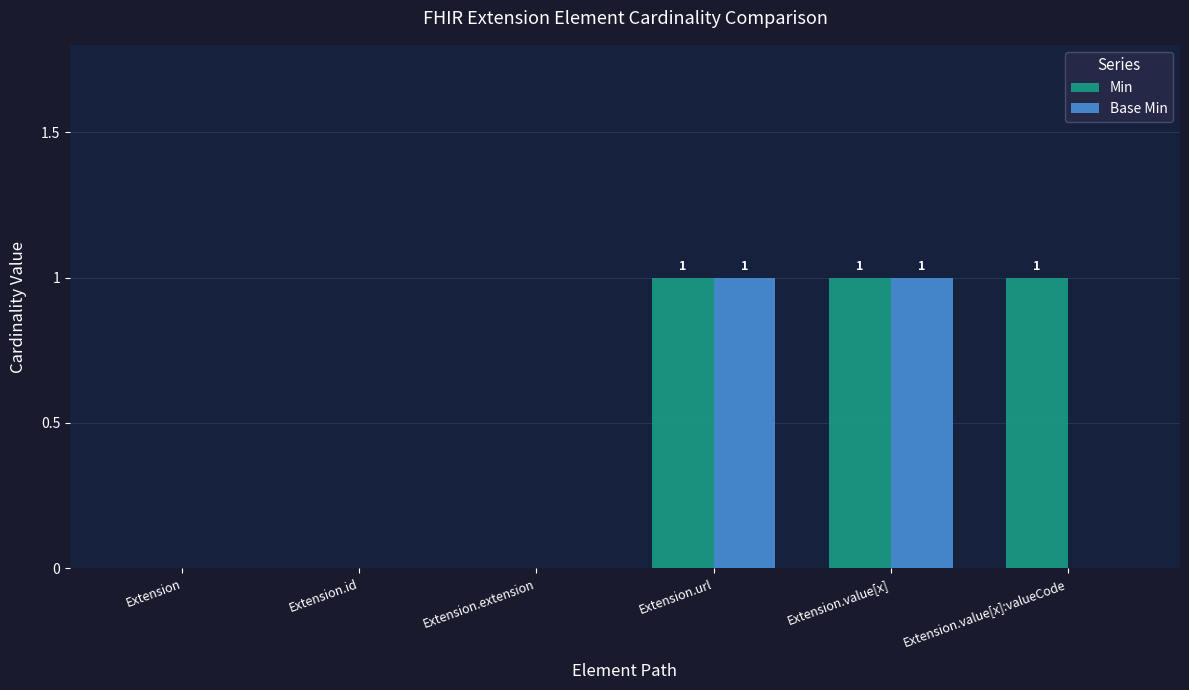

How many groups of bars are there?

6